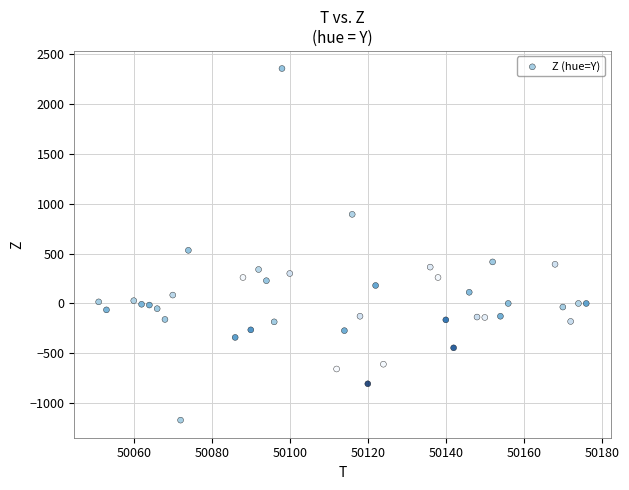

What is the range of Y values (max minus min)?

3520